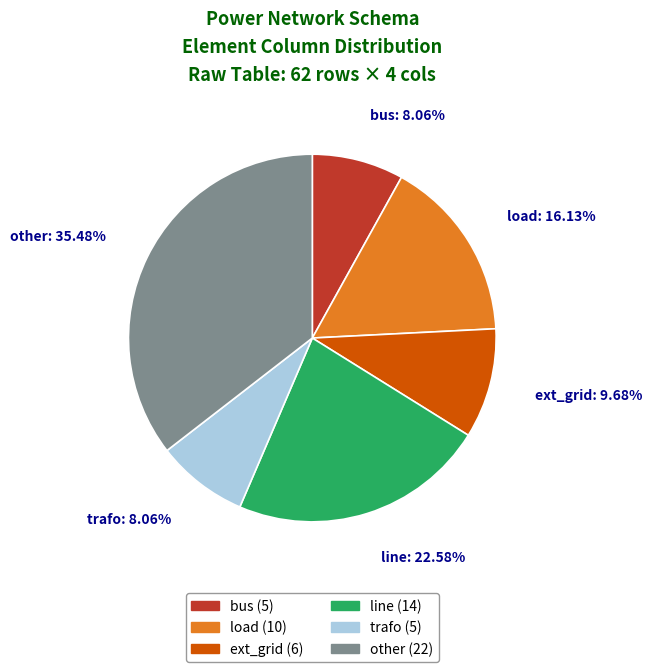

What is the largest slice in the pie chart?

other